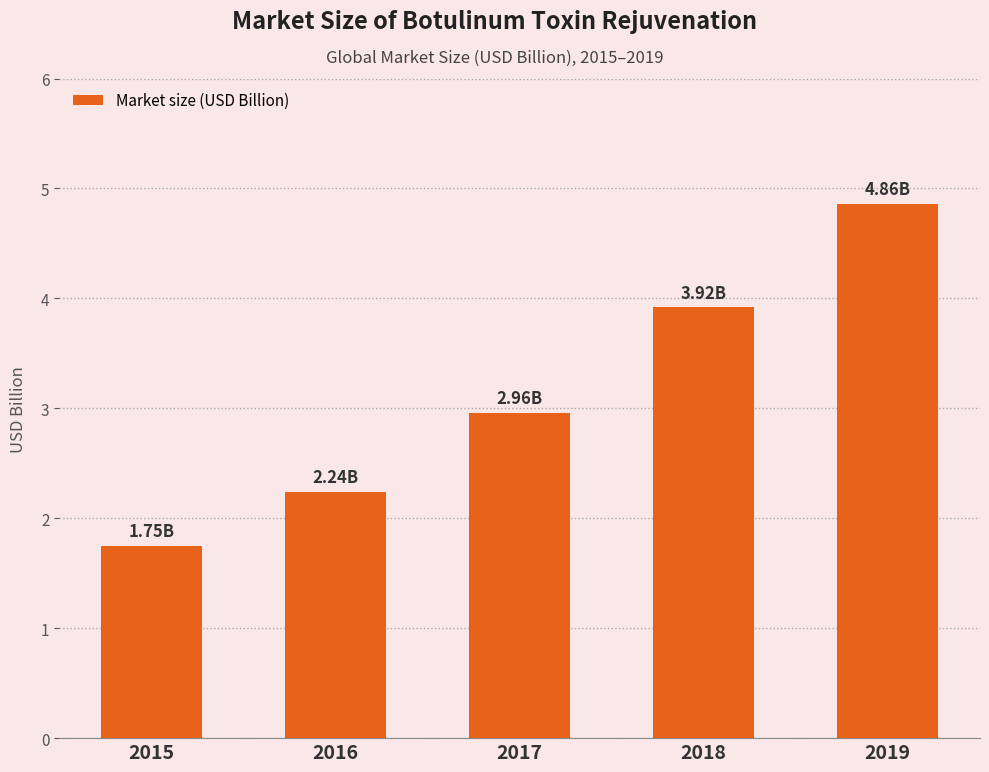

What is the sum of the values at 2015 and 2016?

4.0